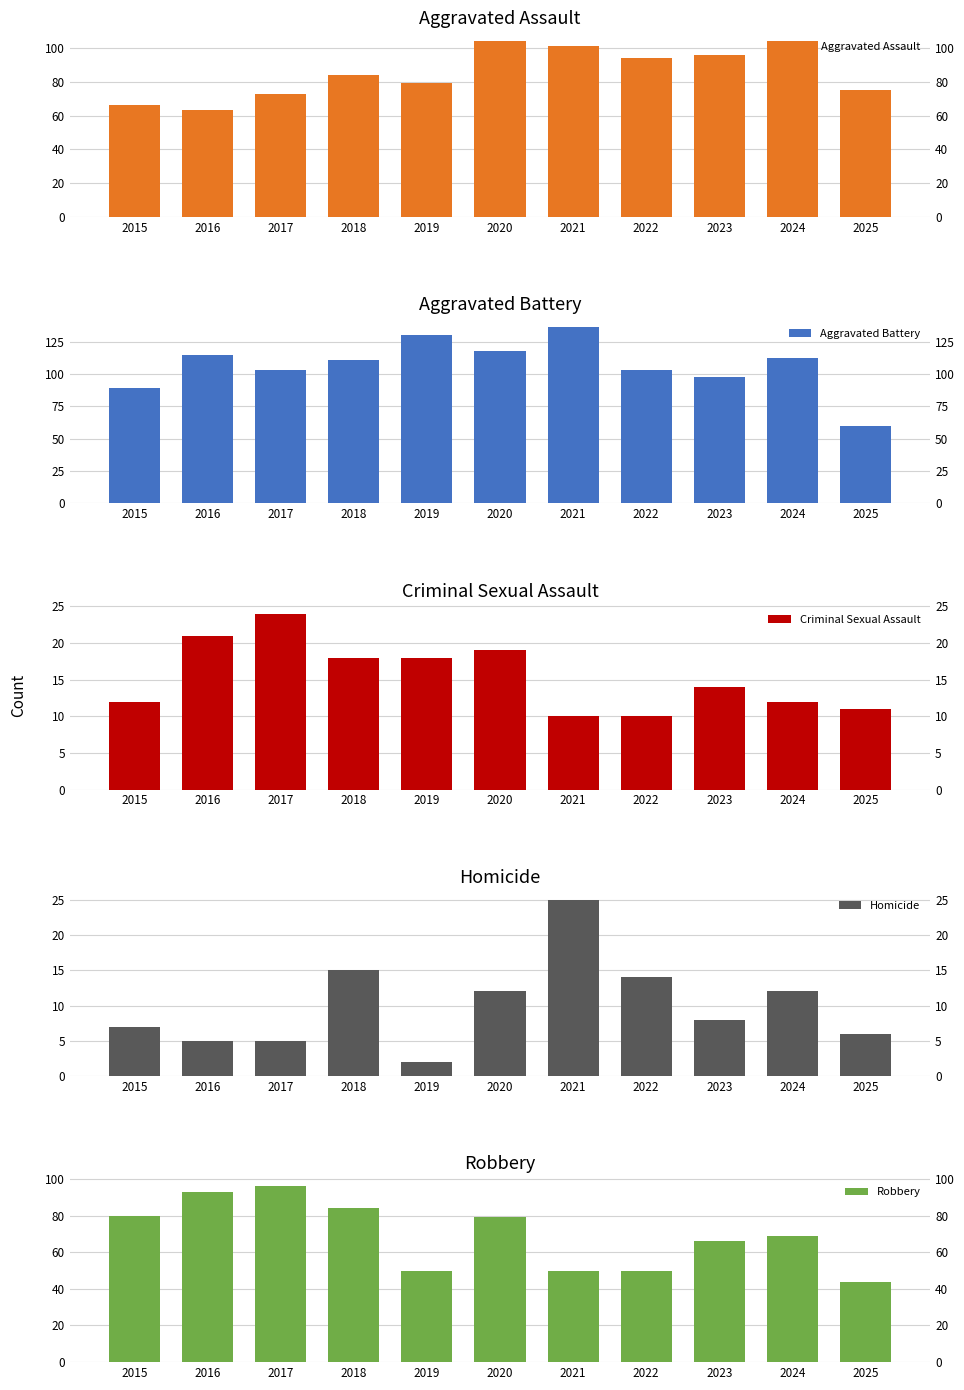

Between 2019 and 2020, which series saw the biggest shift?

Robbery